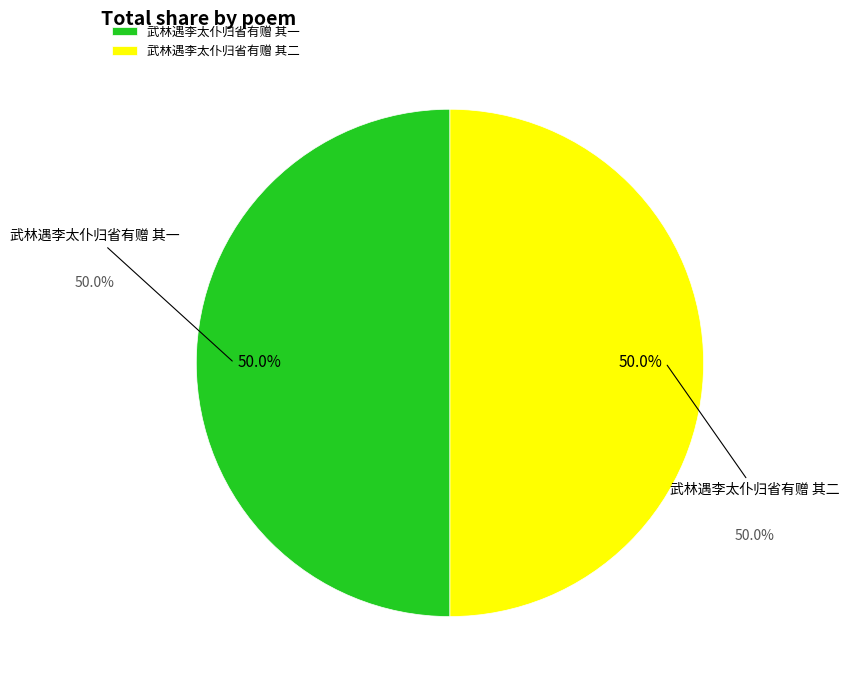

Combined, do 武林遇李太仆归省有赠 其一 and 武林遇李太仆归省有赠 其二 account for over 50%?

Yes